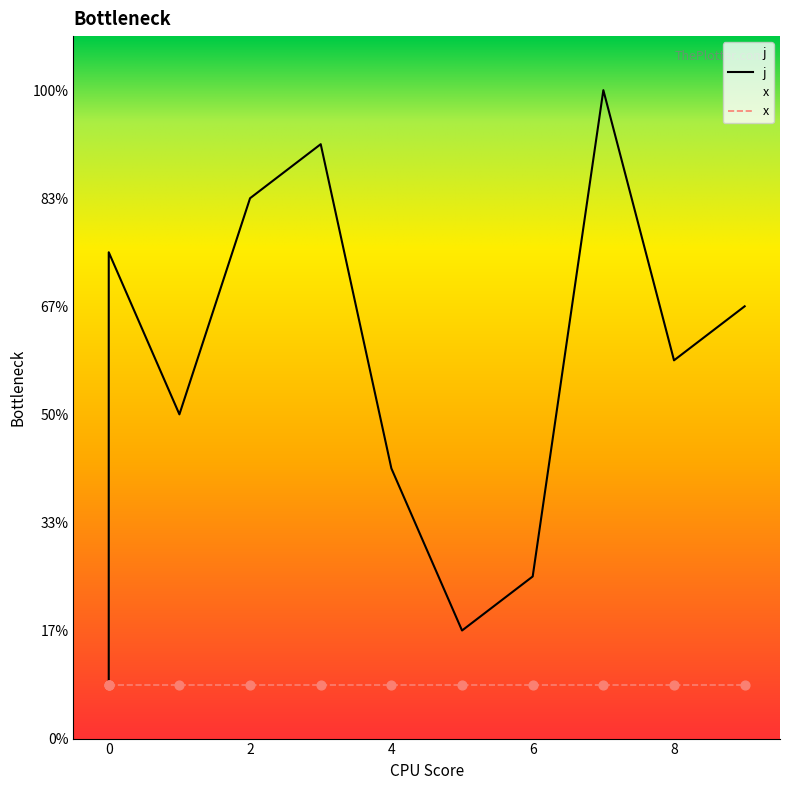

What is the change in value from 0 to 7?

+11